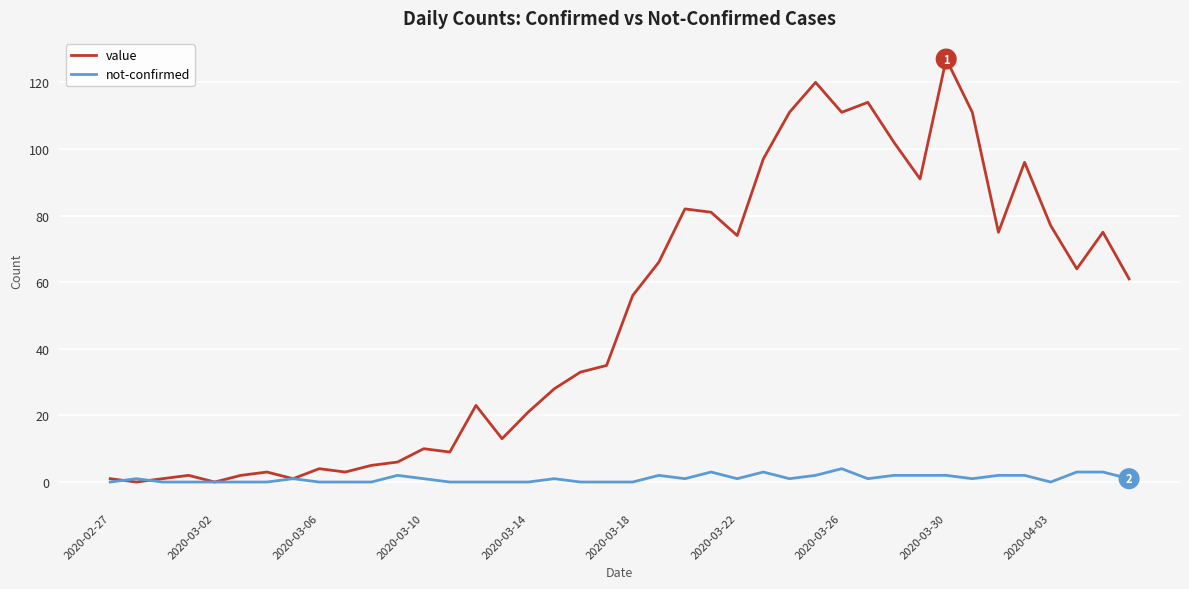

List the series in order of their overall mean, highest first.

value, not-confirmed